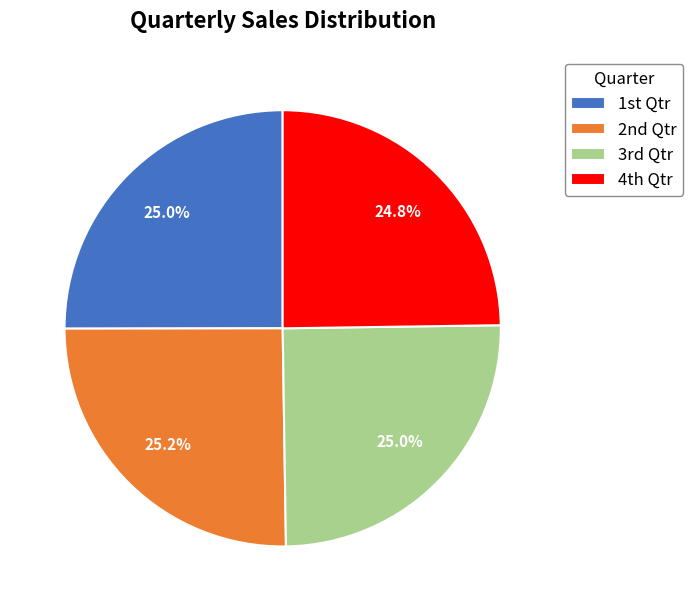

Does any single category account for the majority?

No